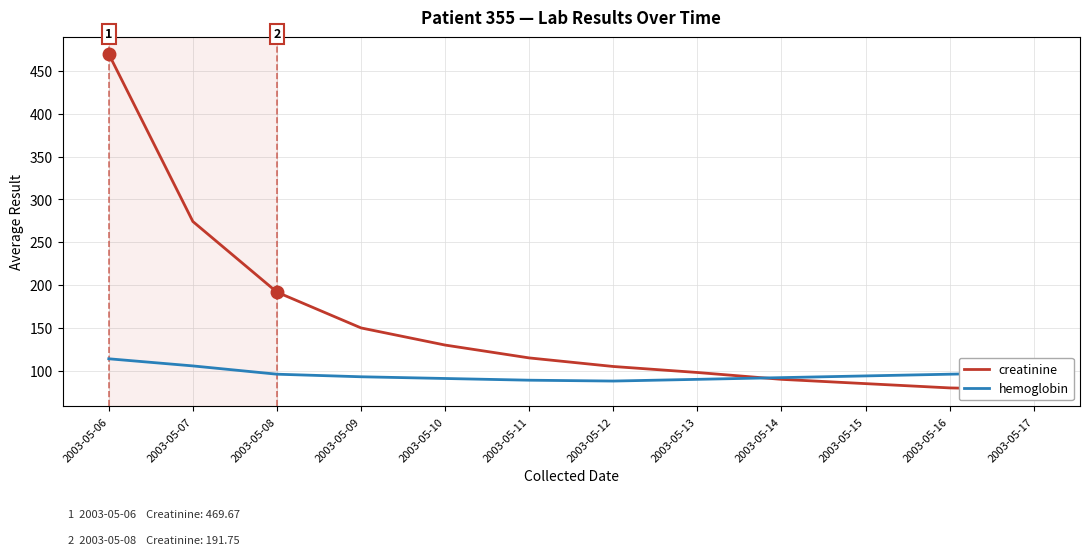

Which series has the widest spread of values?

creatinine